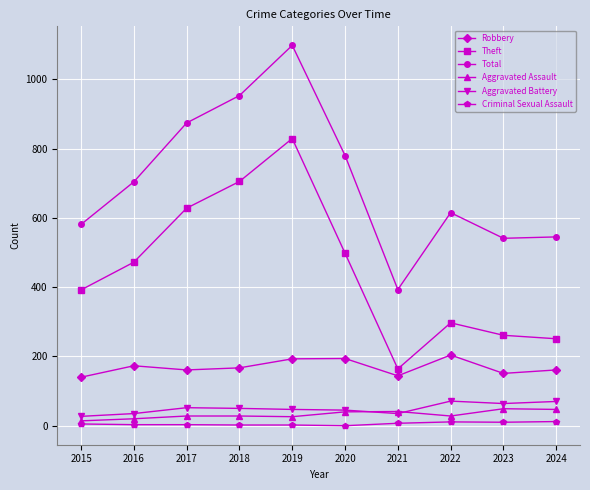

Does the chart have visible grid lines?

Yes